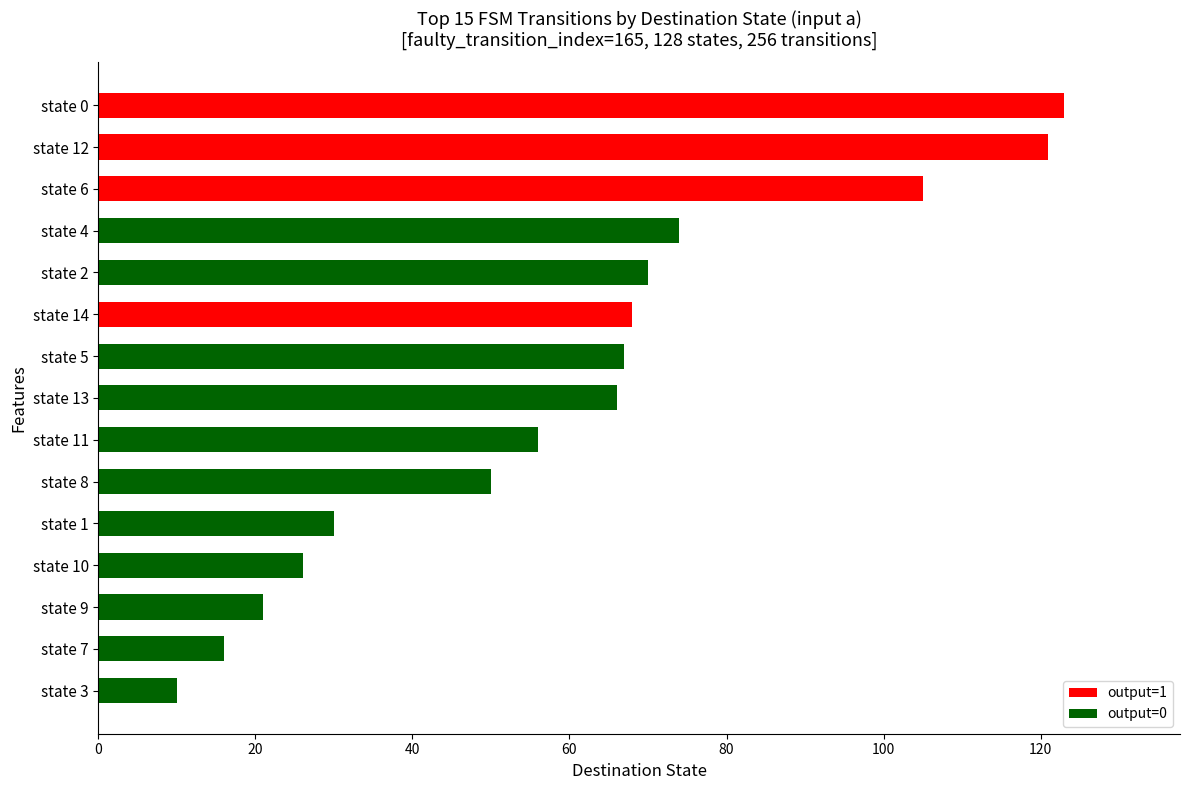

What is the approximate value at state 7?

16